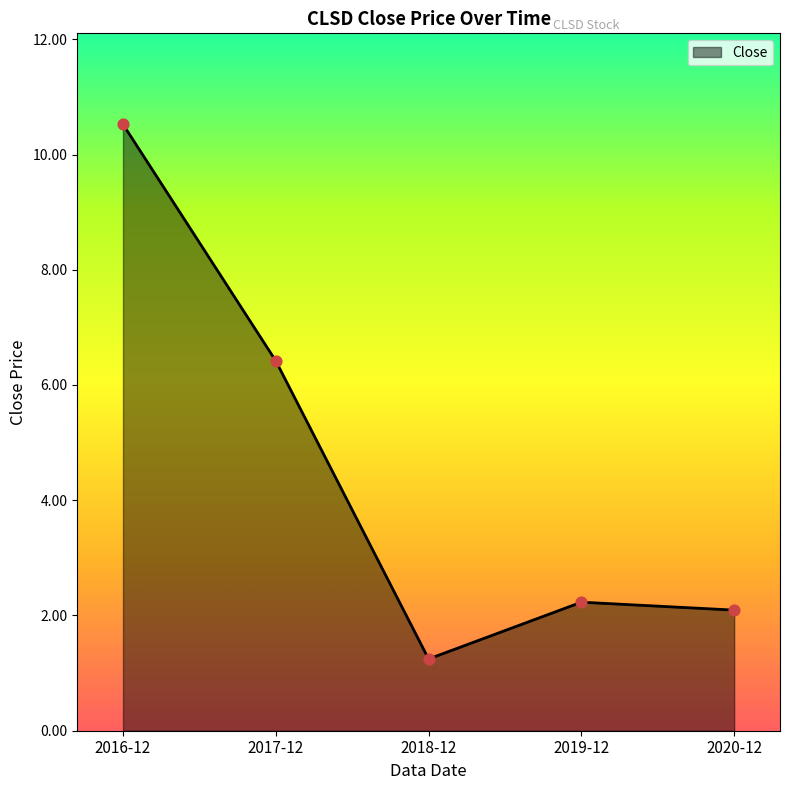

Which has a higher value, 2020-12 or 2017-12?

2017-12